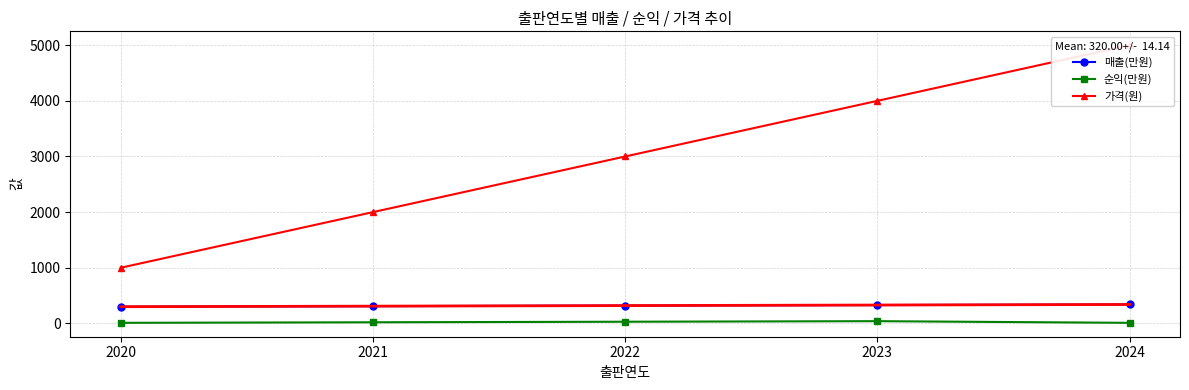

Is the value of 매출(만원) at 2022 greater than the value of 가격(원) at 2022?

No